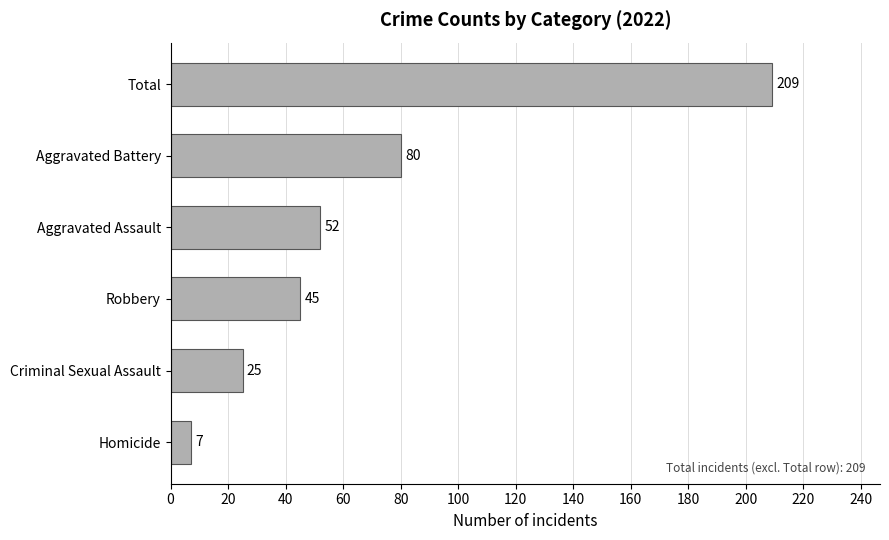

What is the average value?

70